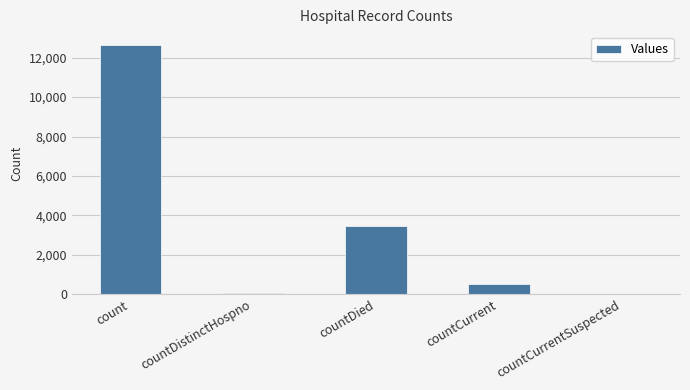

Where is the data nearest to the value 6332?

countDied